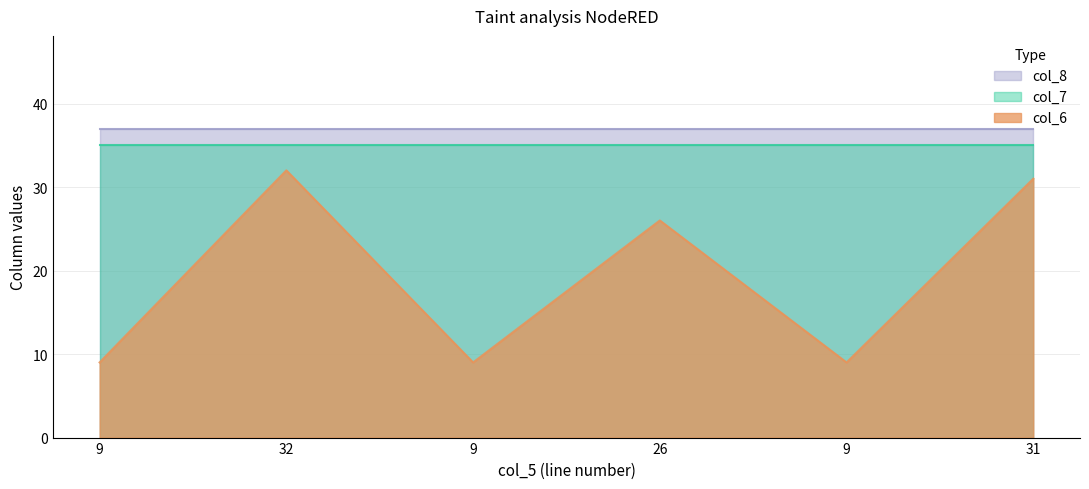

Does the chart display data point markers on the line(s)?

No